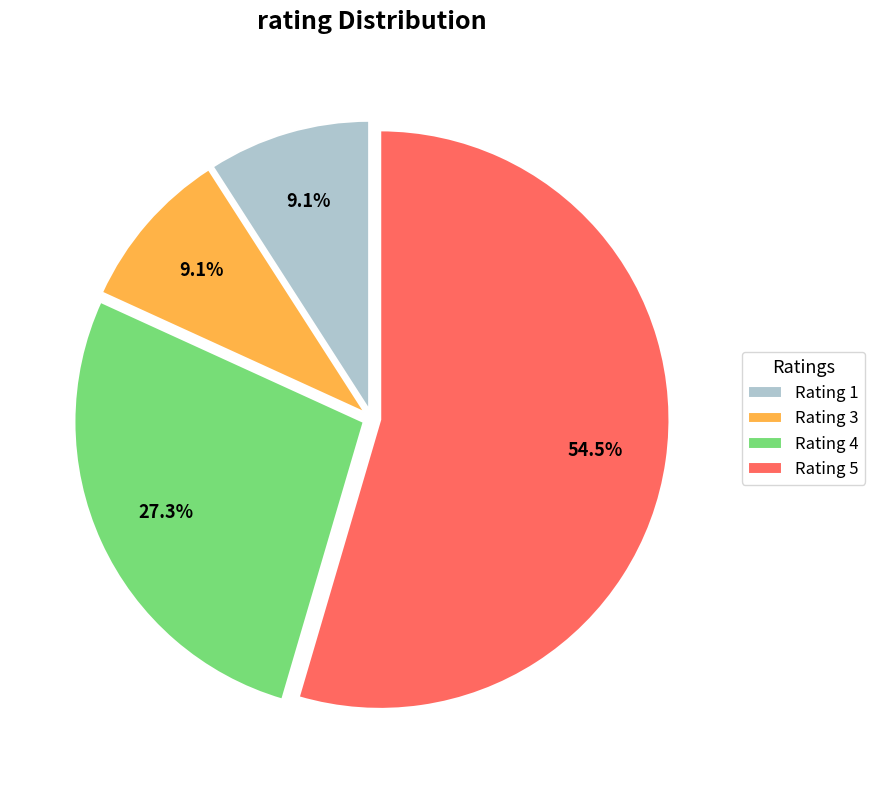

How many slices are in this pie chart?

4